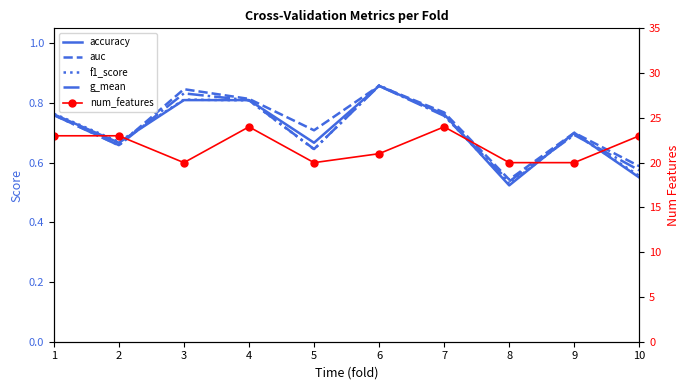

What is the value of the num_features point at the 10th from the left?

23.0